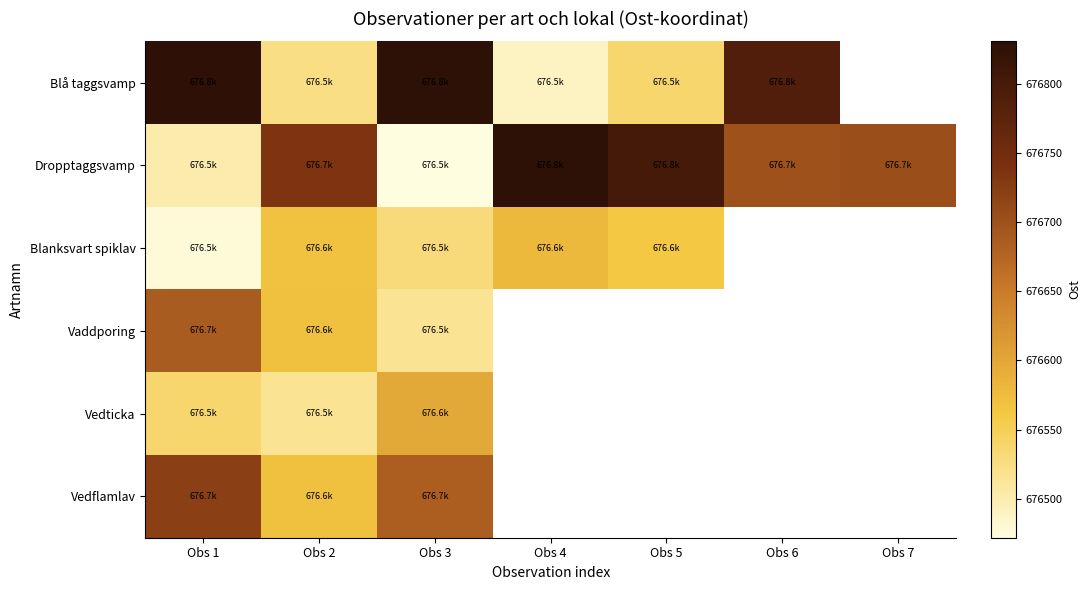

What is the maximum value for Vedflamlav?

676721.6